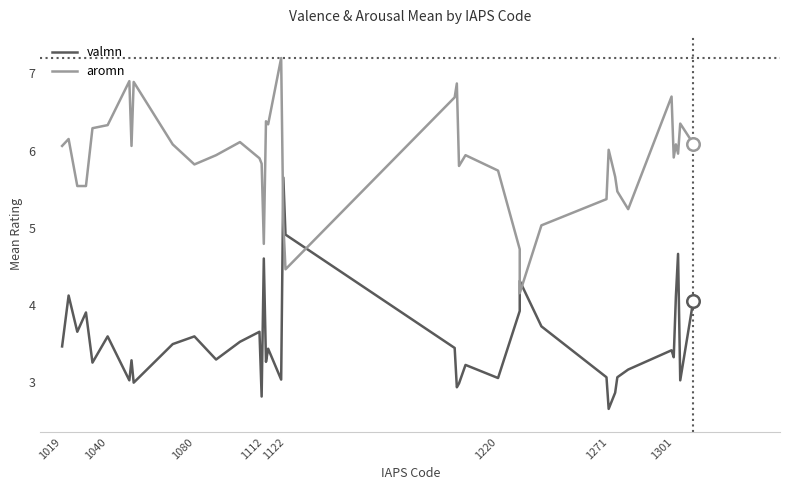

How many data points in valmn are above 3?

34